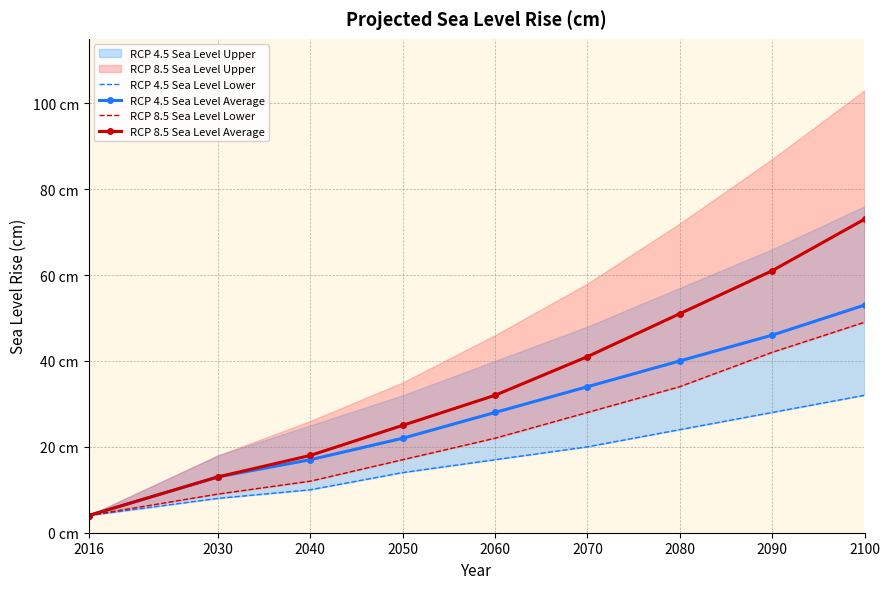

Reading left to right, list all the values displayed in this chart.

RCP 4.5 Sea Level Lower: 2016=4	2030=8	2040=10	2050=14	2060=17	2070=20	2080=24	2090=28	2100=32
RCP 4.5 Sea Level Average: 2016=4	2030=13	2040=17	2050=22	2060=28	2070=34	2080=40	2090=46	2100=53
RCP 8.5 Sea Level Lower: 2016=4	2030=9	2040=12	2050=17	2060=22	2070=28	2080=34	2090=42	2100=49
RCP 8.5 Sea Level Average: 2016=4	2030=13	2040=18	2050=25	2060=32	2070=41	2080=51	2090=61	2100=73